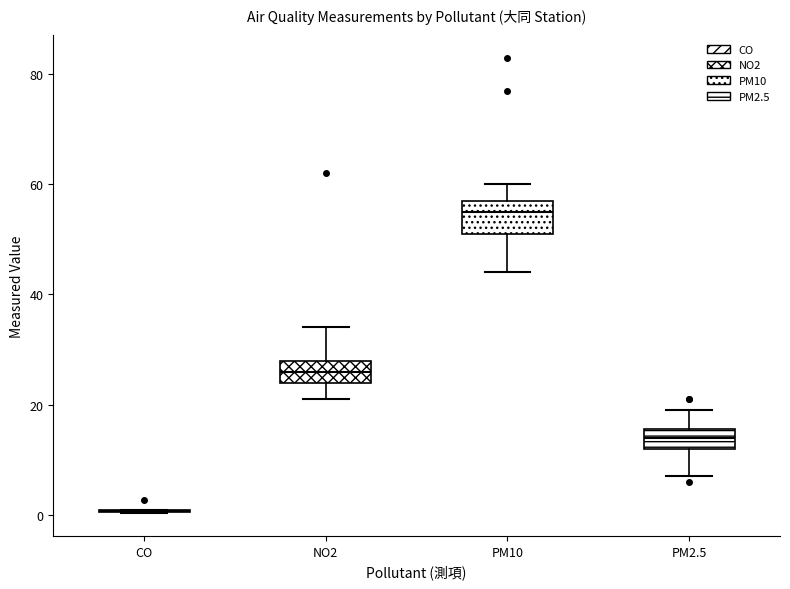

Where does the lower whisker of the box for PM2.5 end on the y-axis? The values are not printed on the chart, so give them approximately, as read against the axis.

8